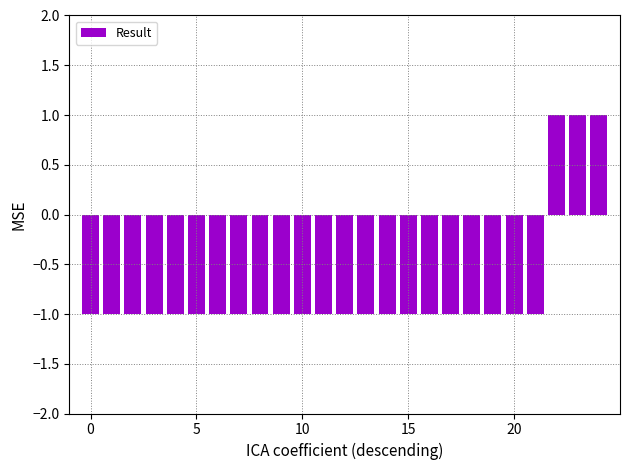

Reading left to right, transcribe all the data shown in this chart.

-1	-1	-1	-1	-1	-1	-1	-1	-1	-1	-1	-1	-1	-1	-1	-1	-1	-1	-1	-1	-1	-1	1	1	1